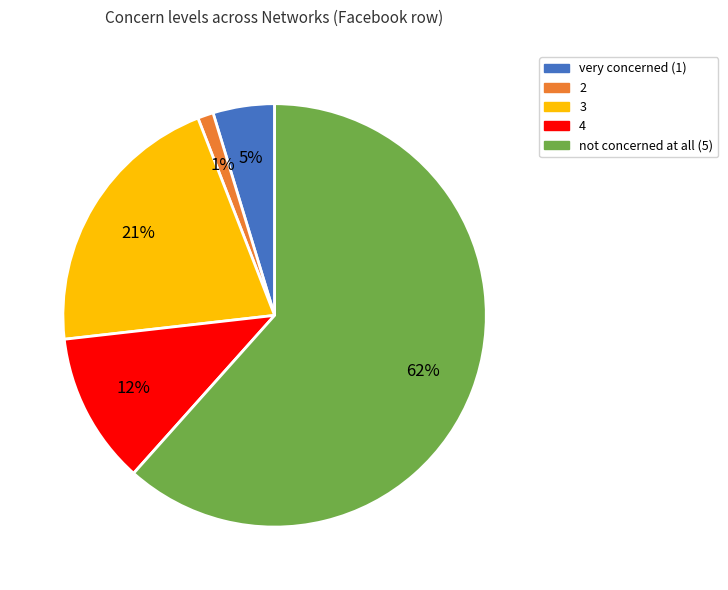

What percentage is the very concerned (1) slice, to the nearest percent?

5%